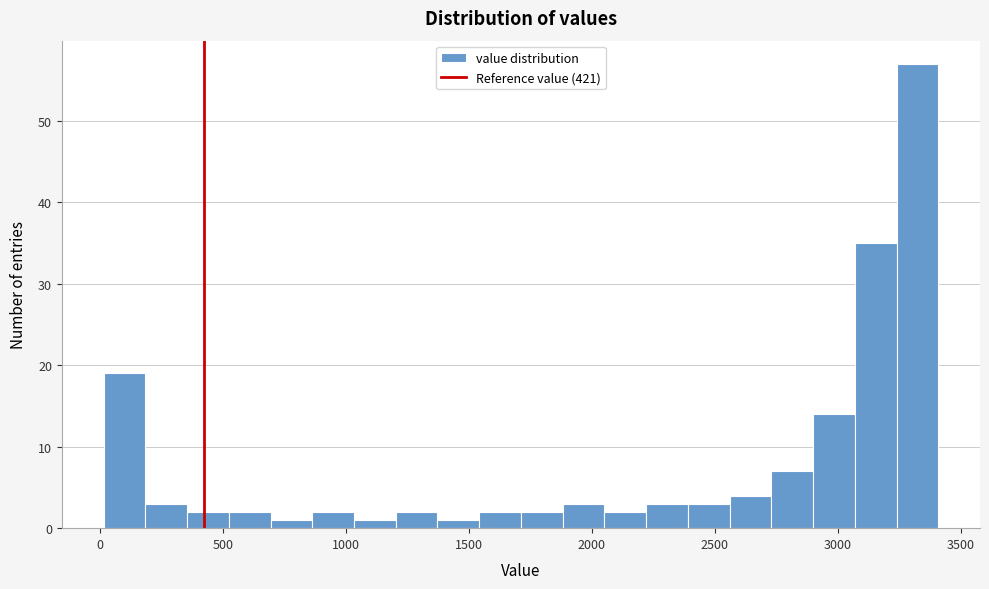

Around what value on the x-axis is the tallest bar? Give the approximate position of its centre, as read against the axis.

3300